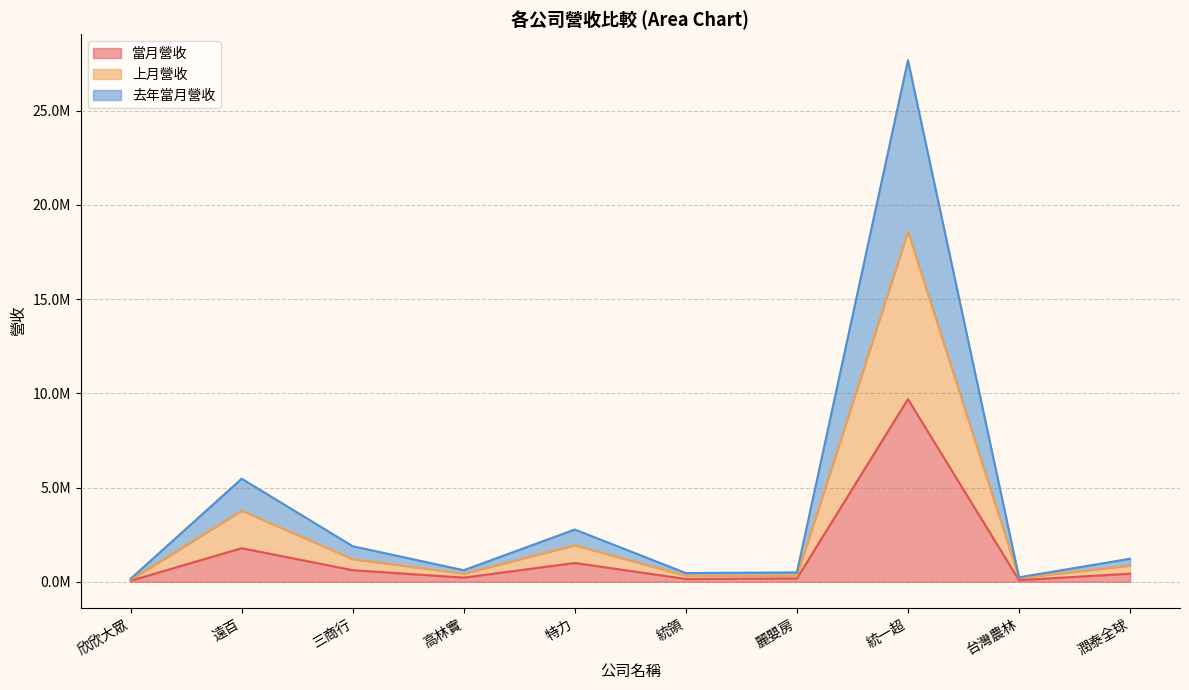

Is the value of 上月營收 at 台灣農林 greater than the value of 當月營收 at 統一超?

No